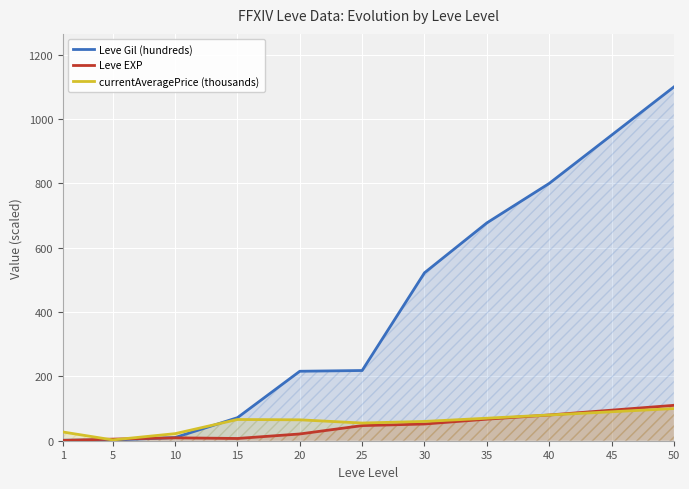

At 1, list the series in order from largest to smallest.

currentAveragePrice (thousands), Leve Gil (hundreds), Leve EXP